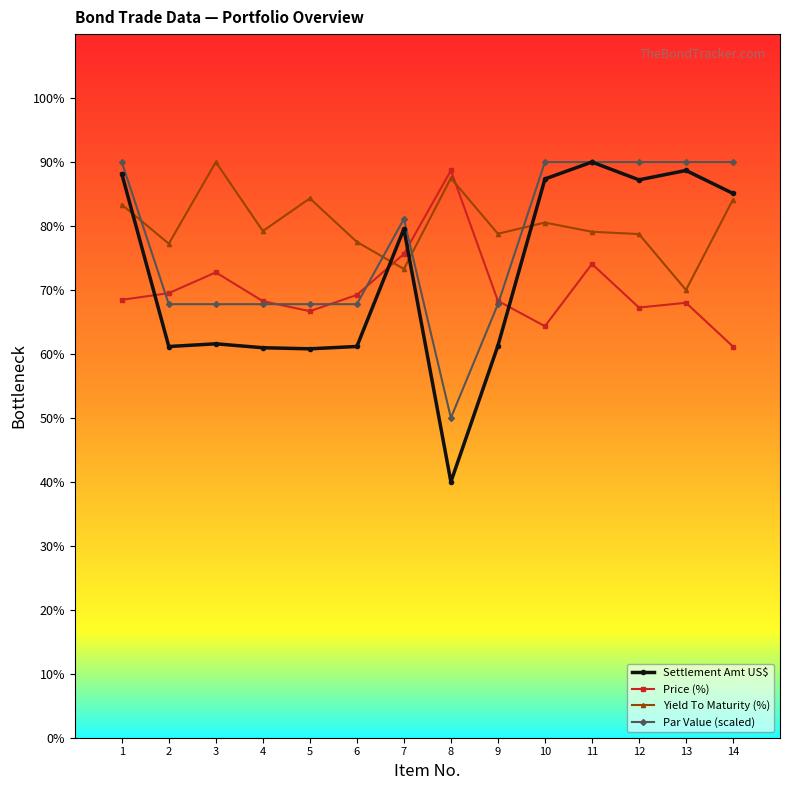

What value does the Par Value (scaled) series have at 10?

90.0